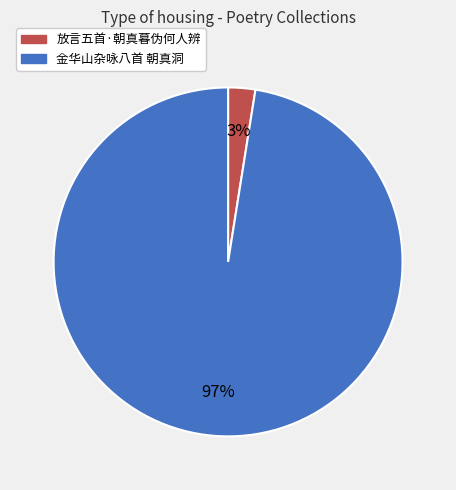

The 金华山杂咏八首 朝真洞 slice represents 90% of the pie. True or false?

False